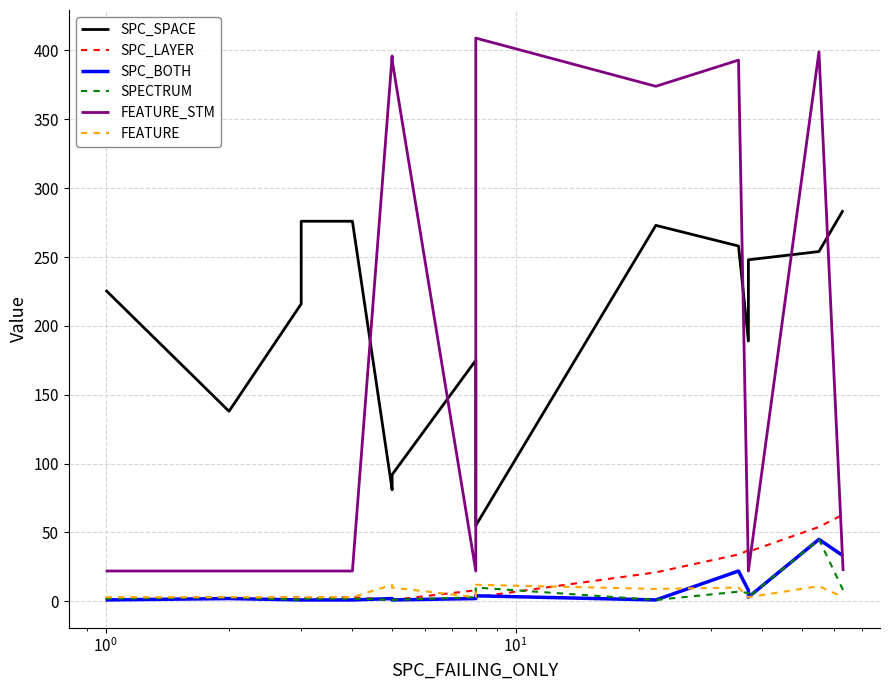

True or false: FEATURE_STM and SPC_BOTH cross at least once.

True